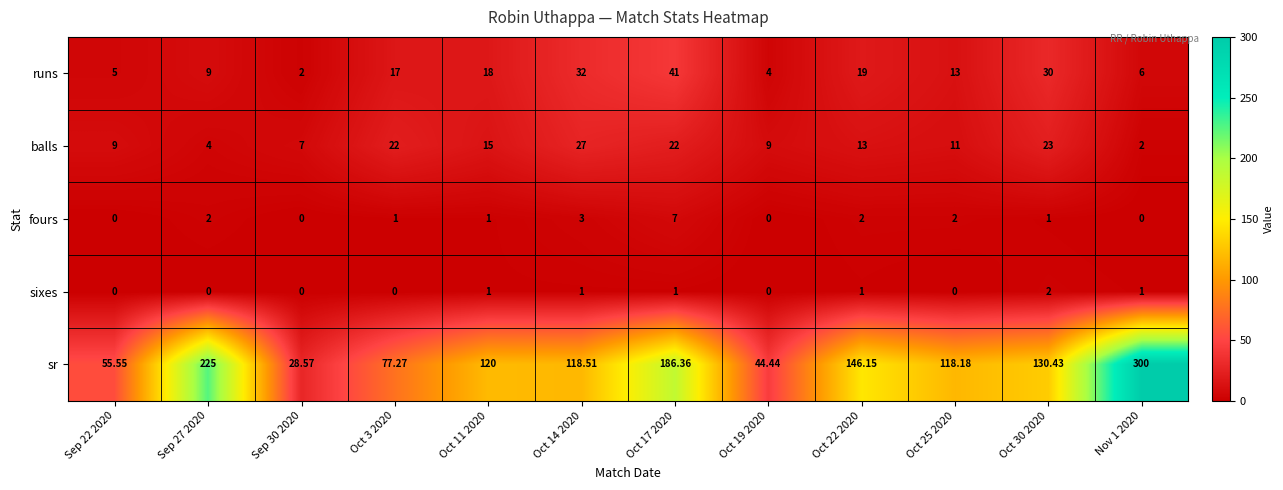

Rank the series at Oct 22 2020 from highest to lowest value.

sr, runs, balls, fours, sixes